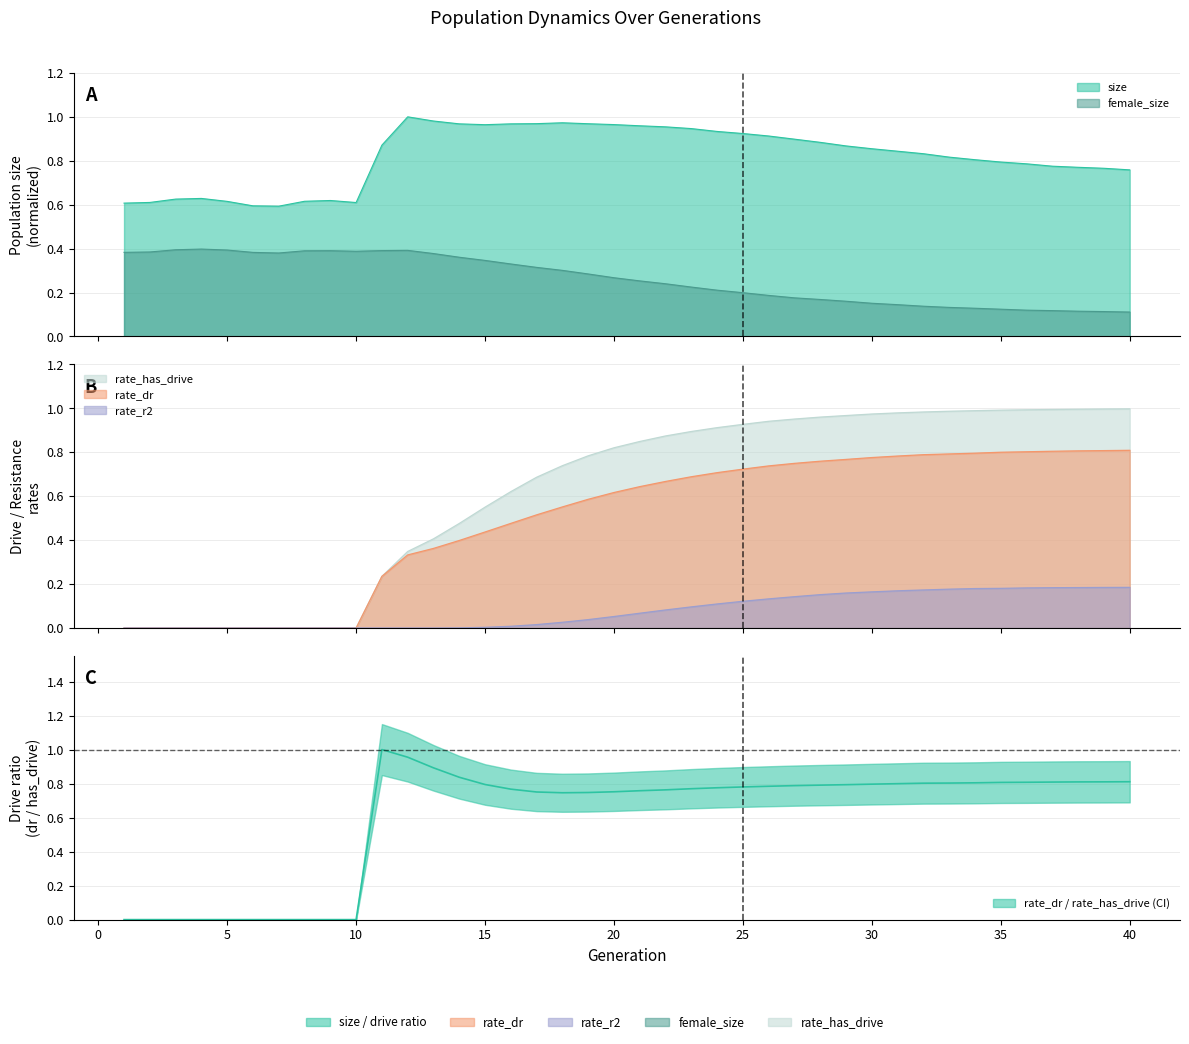

What is the spread (max minus min) of values at 17?

1.0